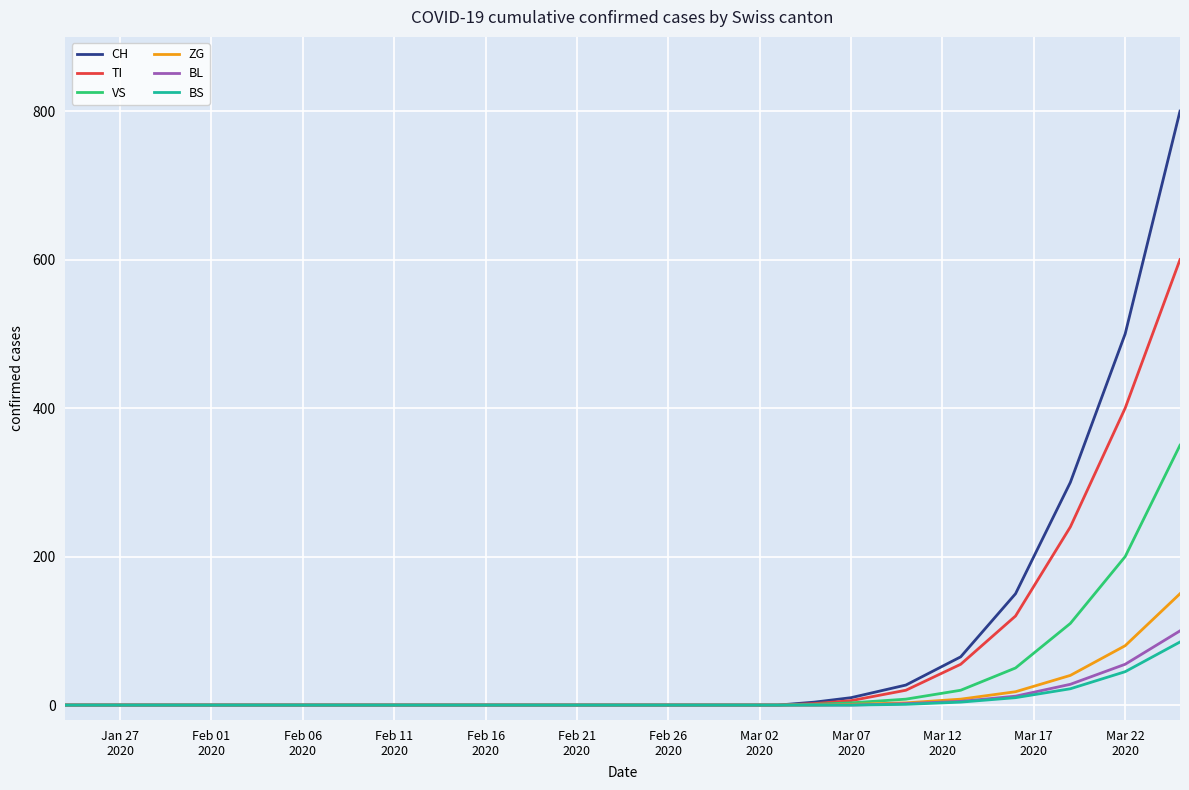

Which series has the widest spread of values?

CH